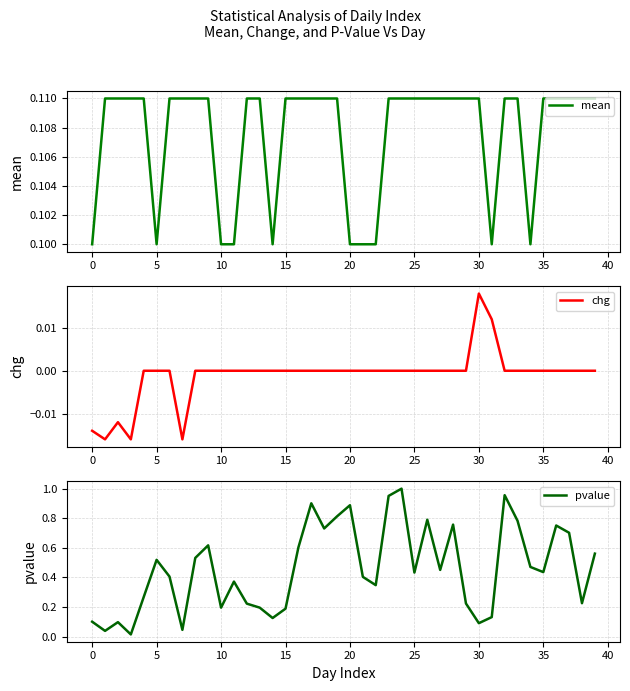

Which series has the largest total across all categories?

pvalue